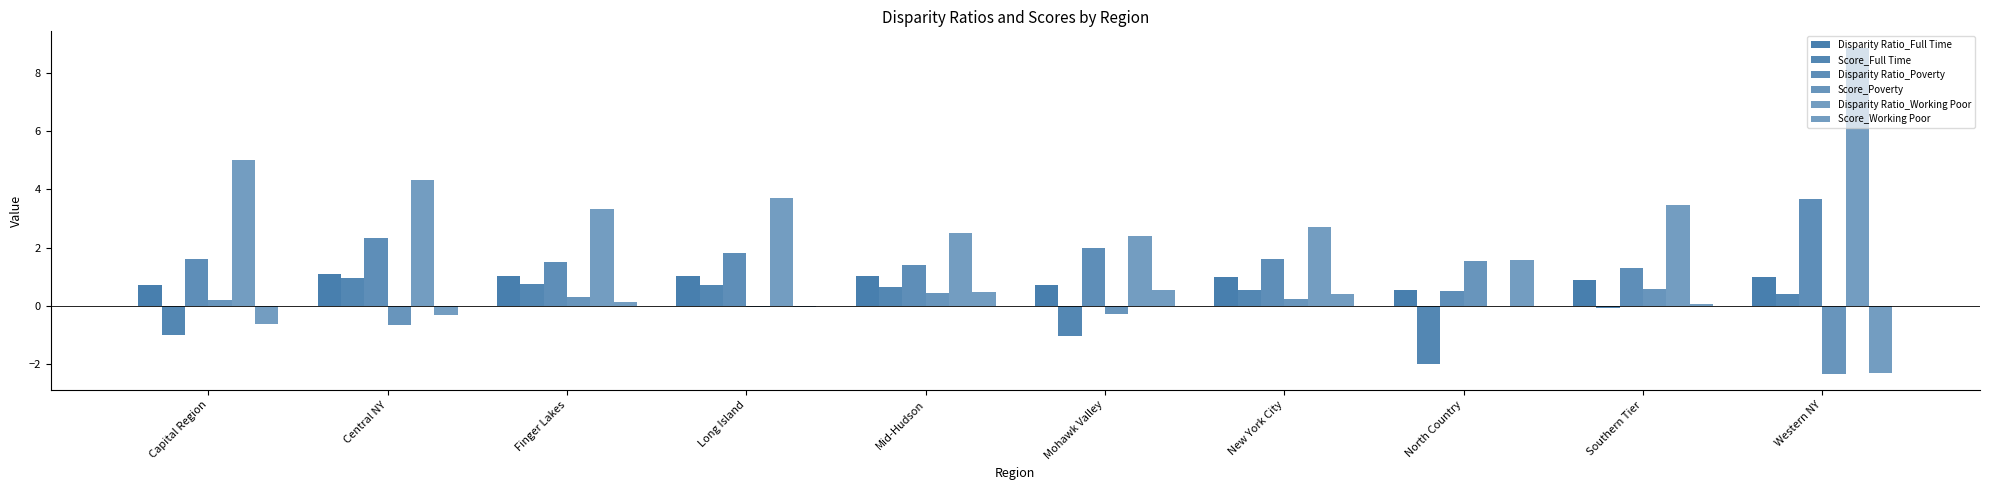

Which series has the widest spread of values?

Disparity Ratio_Working Poor